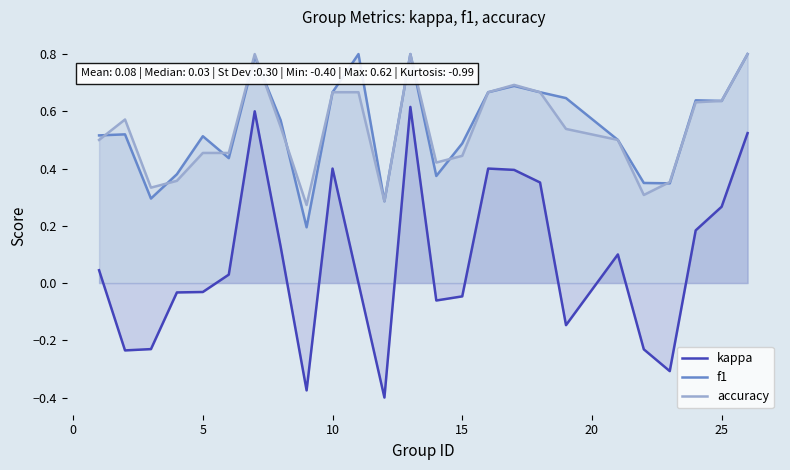

Which series has the largest range (max minus min)?

kappa